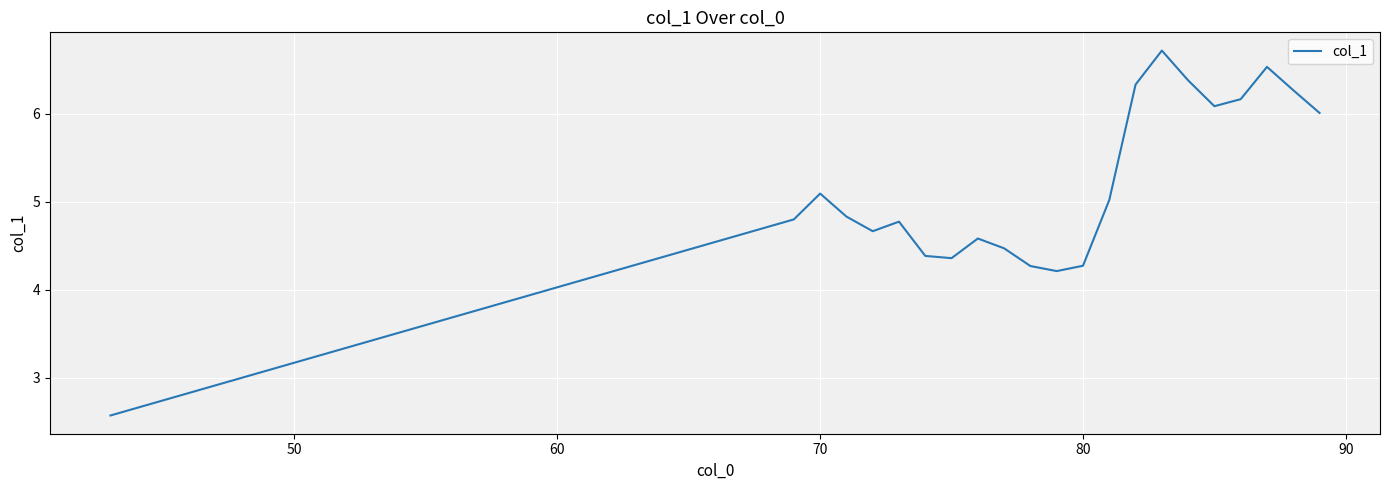

What is the maximum value shown in the chart?

6.7